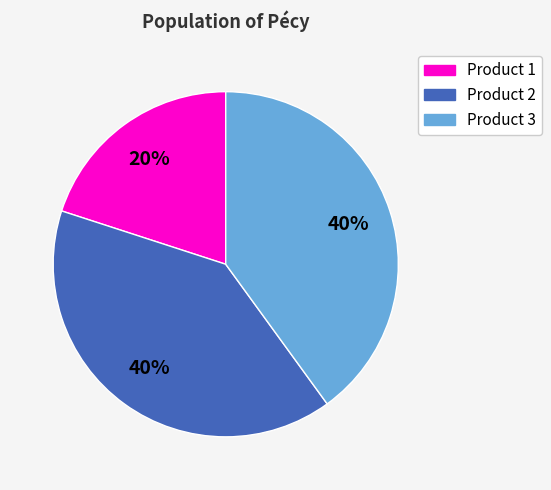

To the nearest percent, what is the difference between the largest and smallest slice percentages?

20%